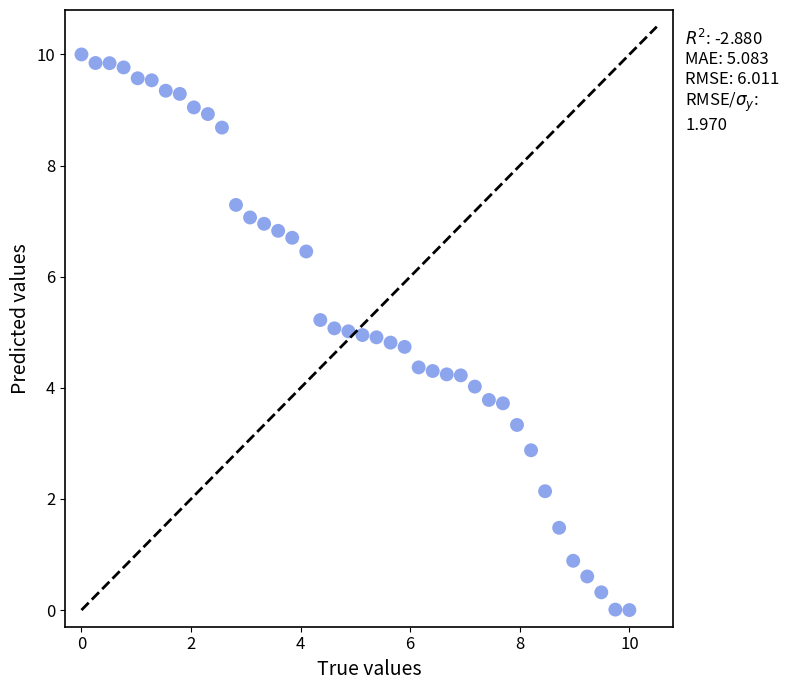

What is the range of Y values (max minus min)?

10.0